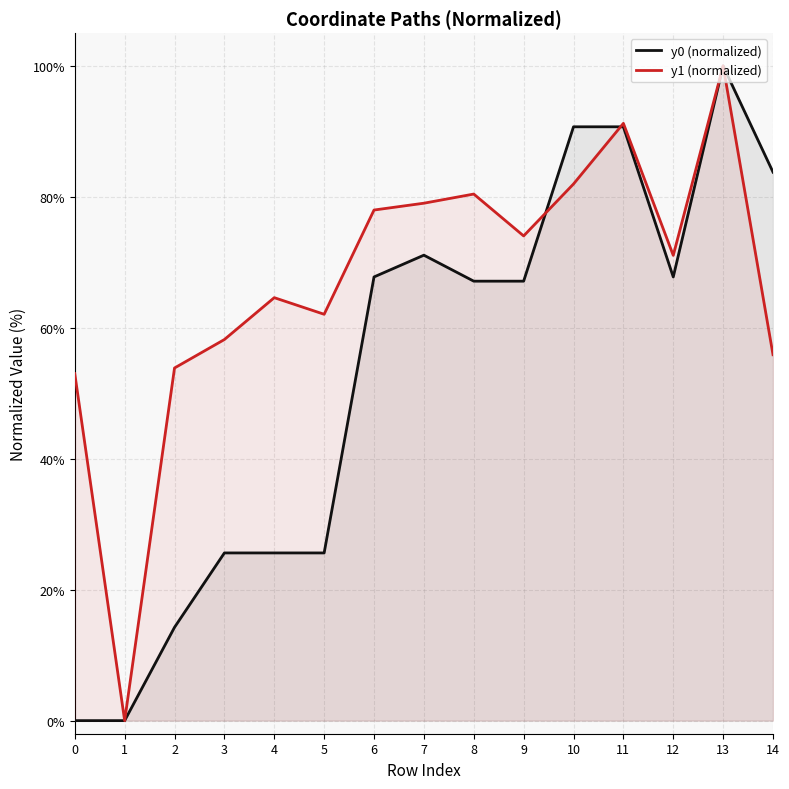

True or false: y0 (normalized) and y1 (normalized) intersect in this chart.

True